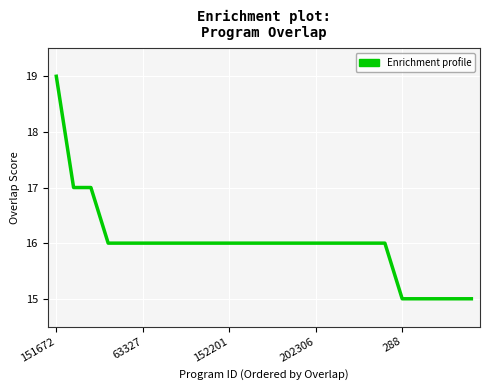

What is the difference between the maximum and minimum values?

4